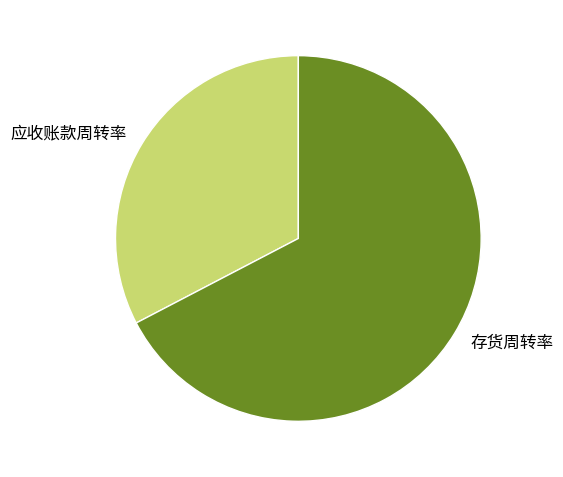

What is the ratio of the value at 应收账款周转率 to the value at 存货周转率?

0.5